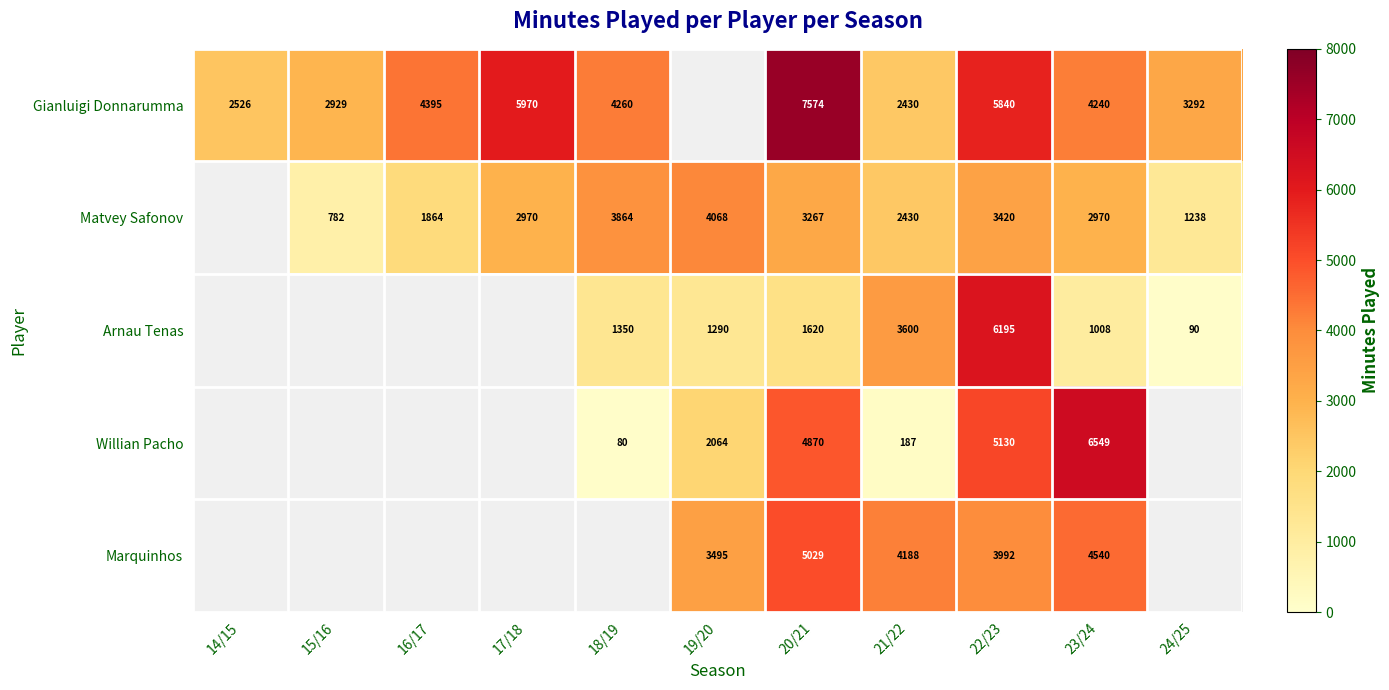

At 23/24, list the series in order from largest to smallest.

Willian Pacho, Marquinhos, Gianluigi Donnarumma, Matvey Safonov, Arnau Tenas